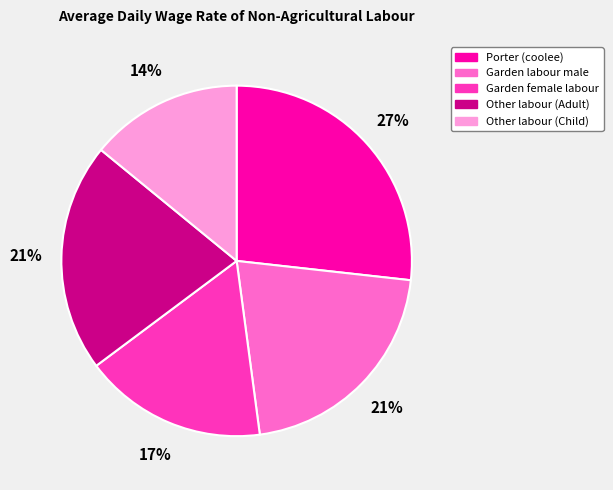

Does any single category account for the majority?

No